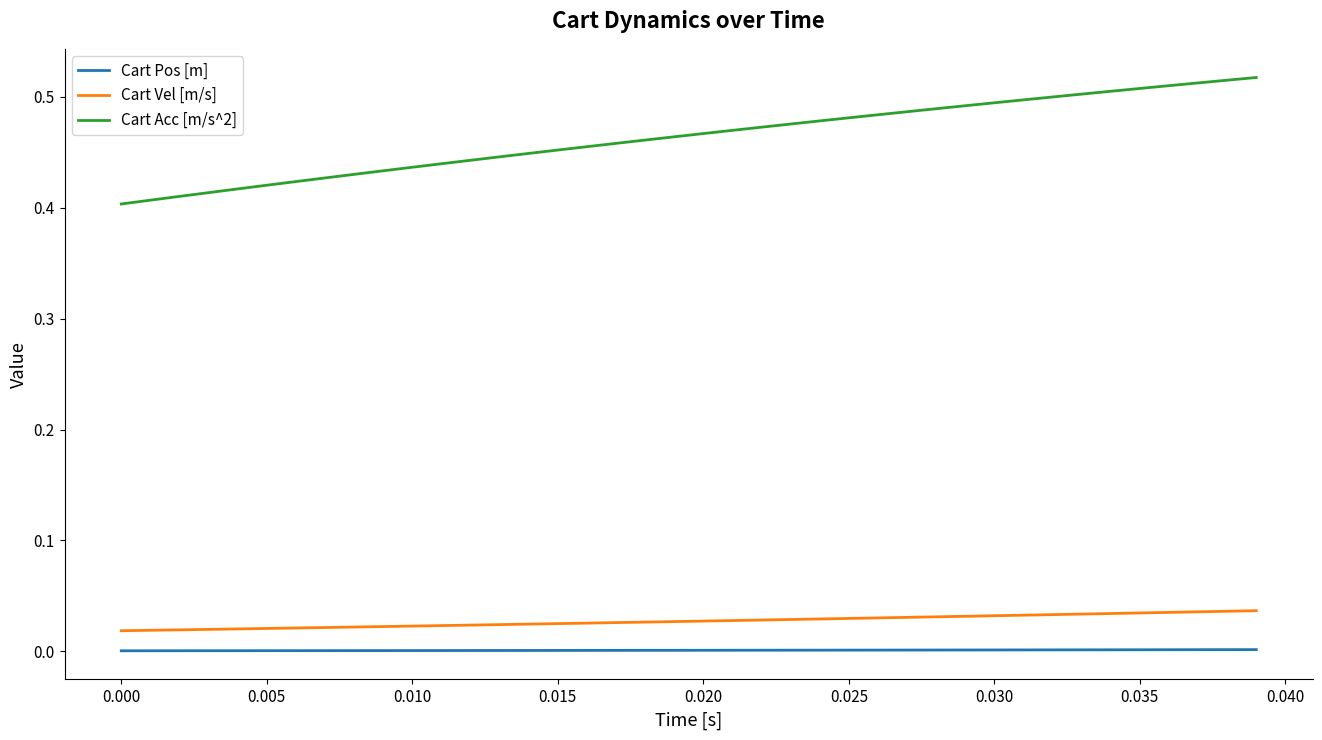

Which series has the largest range (max minus min)?

Cart Acc [m/s^2]